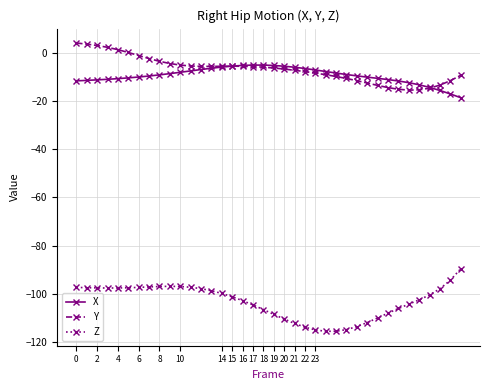

Rank the series by their maximum value, from highest to lowest.

Y, X, Z